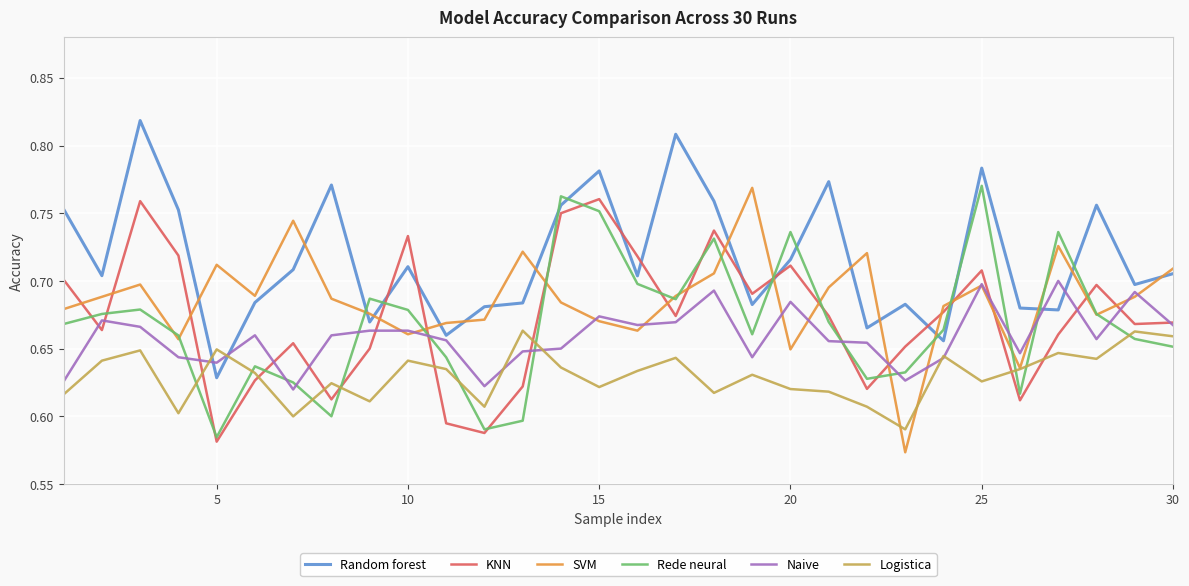

Which series has the largest total across all categories?

Random forest